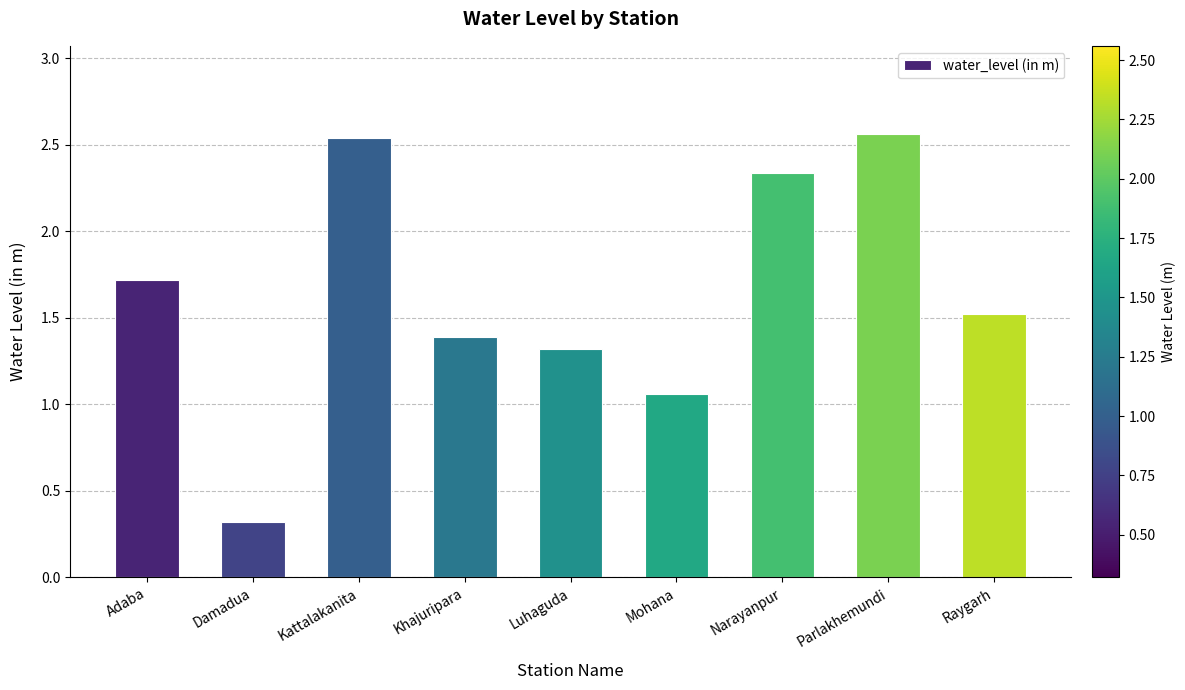

What is the minimum value shown in the chart?

0.3